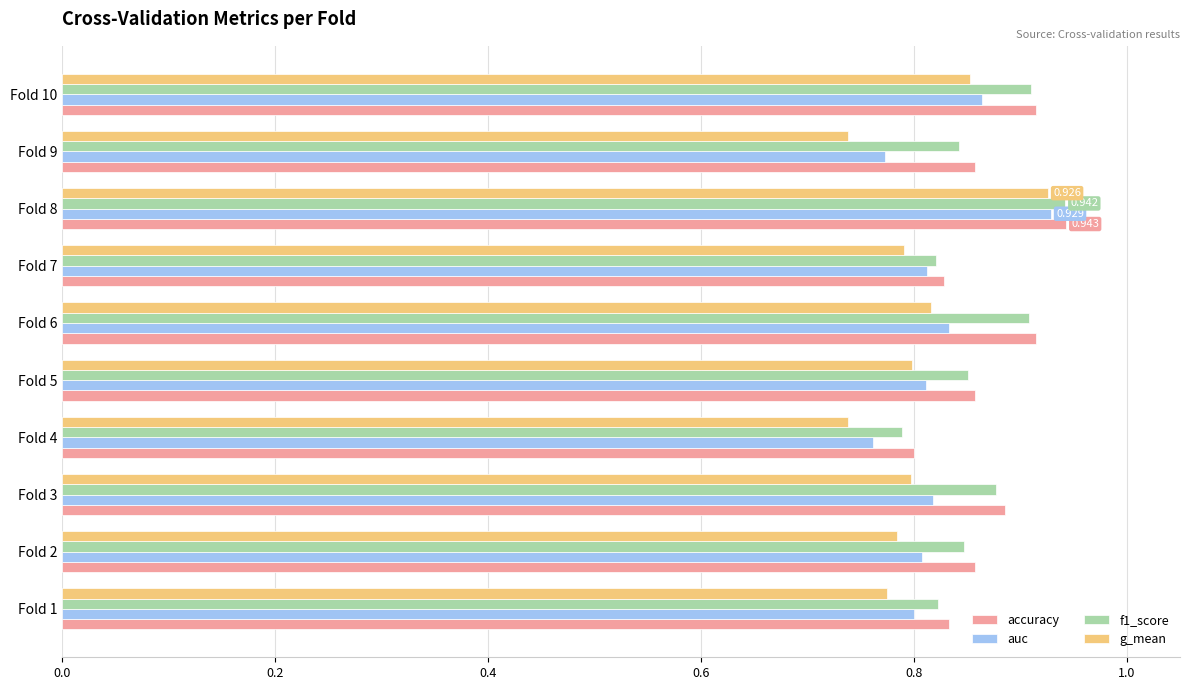

What are all the series names shown in the legend?

accuracy, auc, f1_score, g_mean